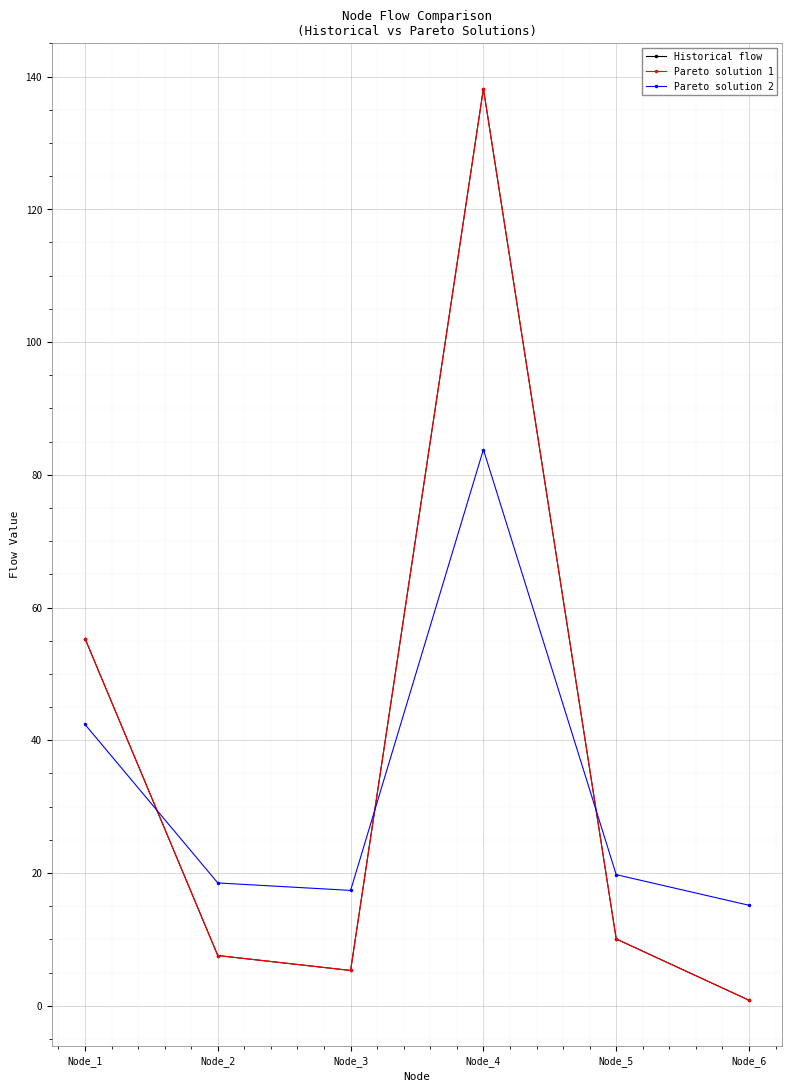

Where do Historical flow and Pareto solution 1 first cross each other?

Node_1 and Node_2